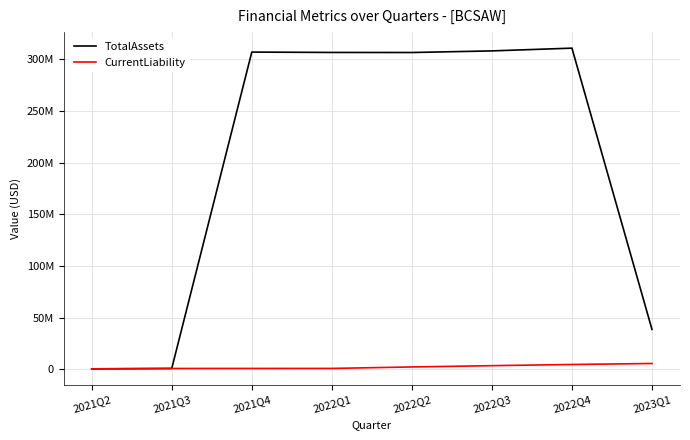

What is the total value across all series at 2023Q1?

43978949